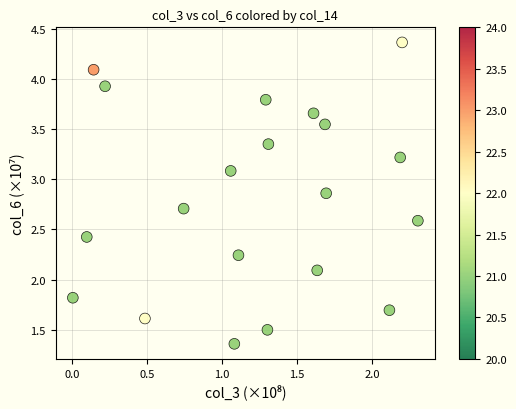

What is the range of X values (max minus min)?

2.3